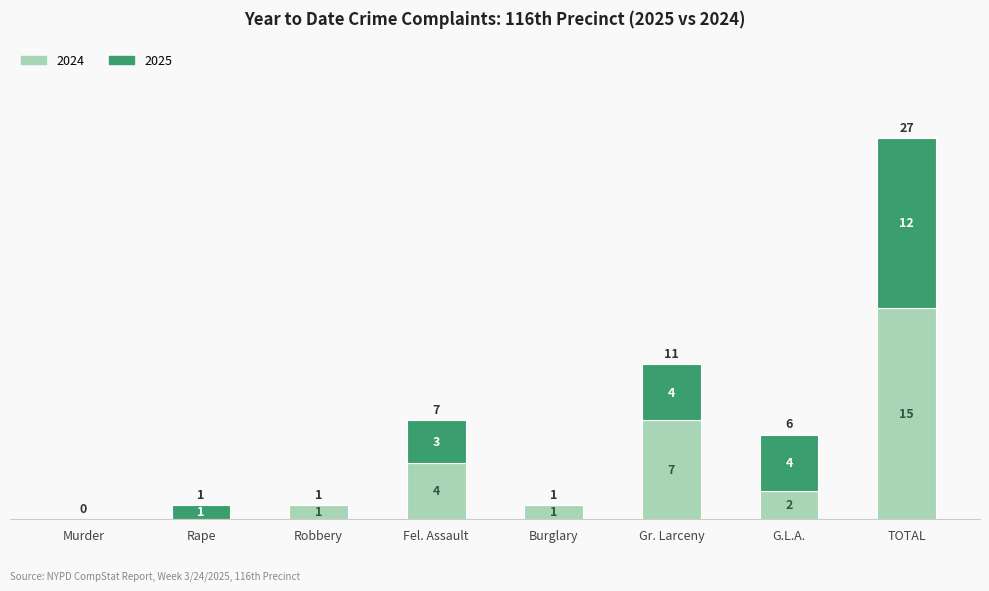

Reading left to right, transcribe the values for 2024.

Murder=0	Rape=0	Robbery=1	Fel. Assault=4	Burglary=1	Gr. Larceny=7	G.L.A.=2	TOTAL=15